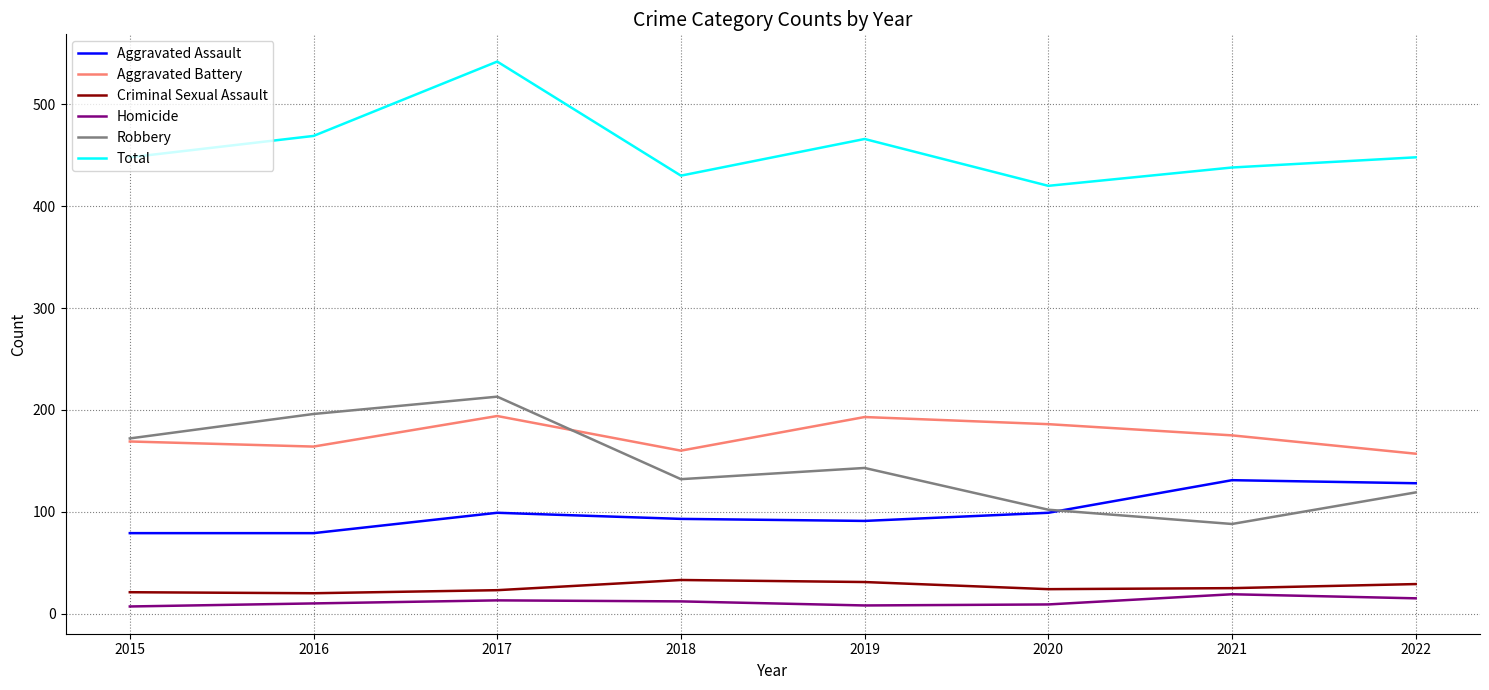

Where does the Robbery series first go above 143?

2015